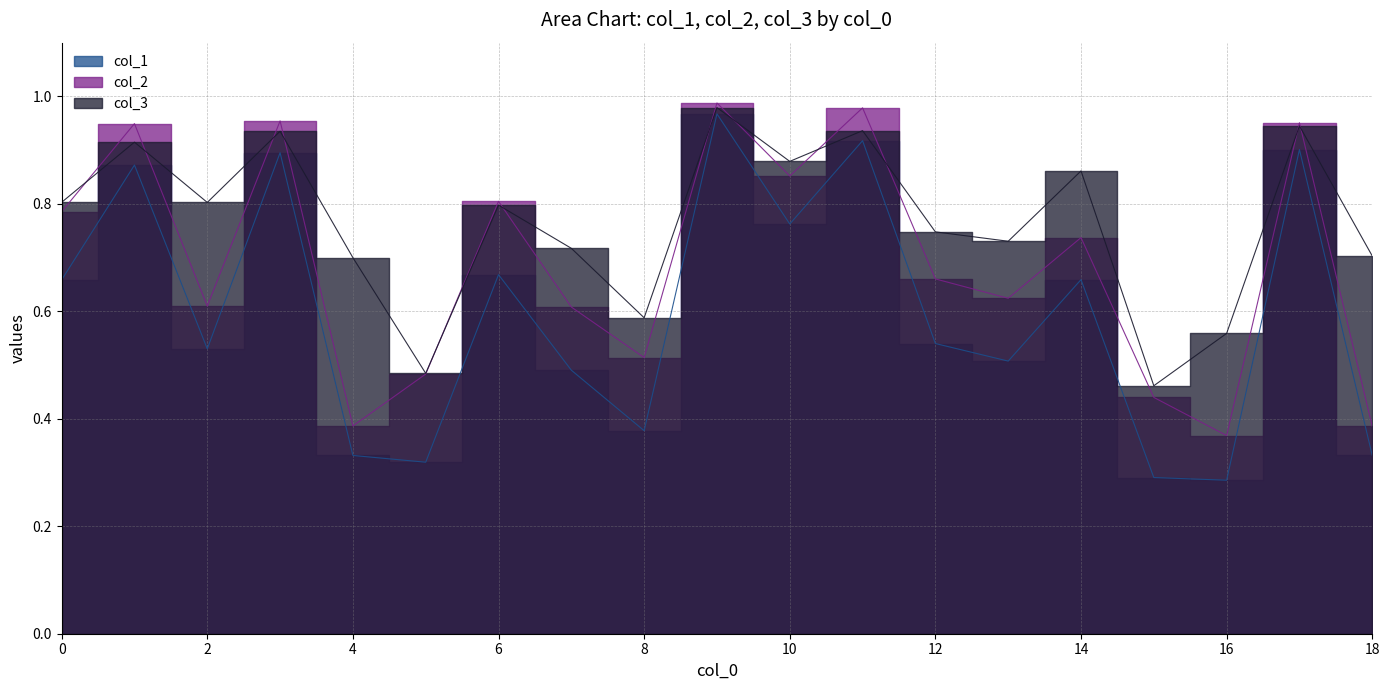

What is the sum of the col_1 values at 6 and 2?

1.2